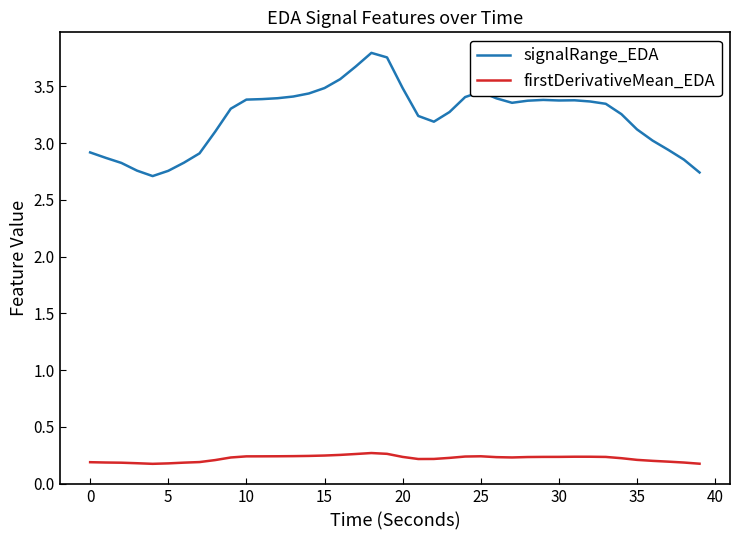

Which series has the largest range (max minus min)?

signalRange_EDA